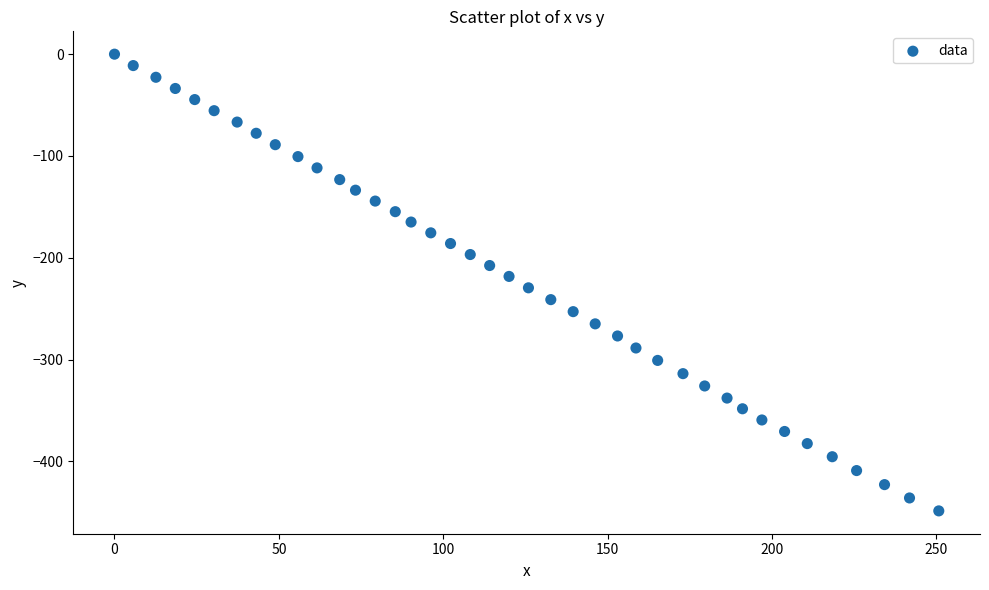

What is the range of X values (max minus min)?

250.7